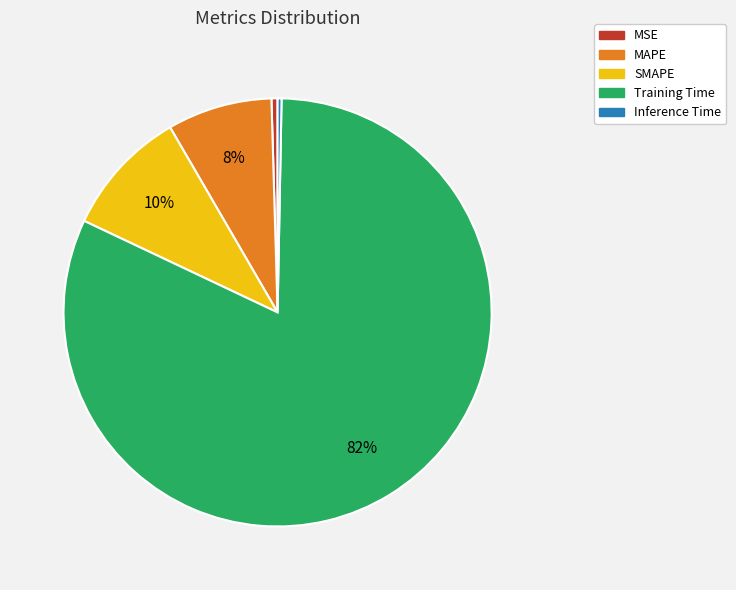

Do MSE and Inference Time together represent more than half of the pie?

No